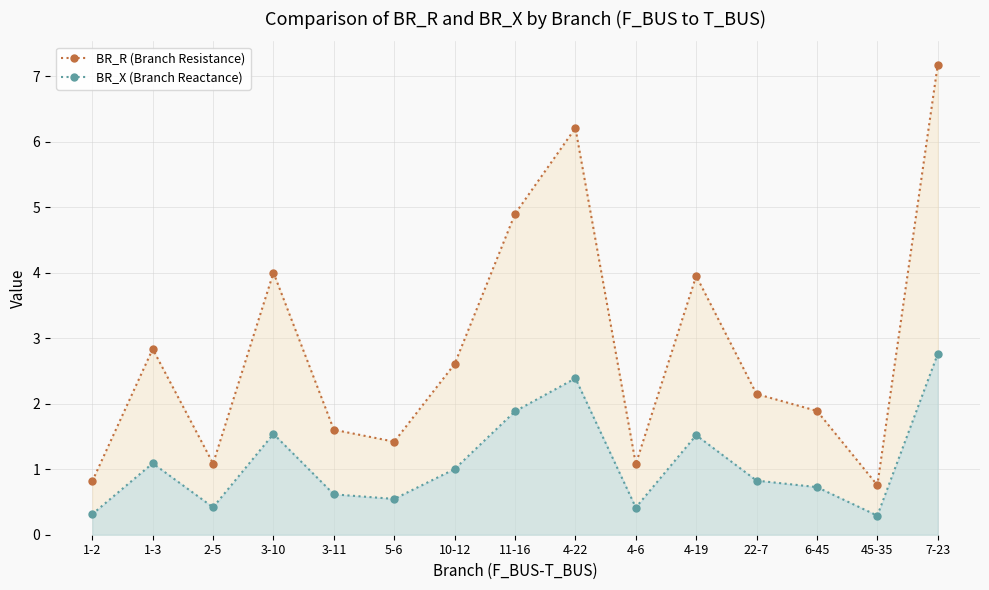

The value of BR_R (Branch Resistance) at 11-16 is 4.9. True or false?

True